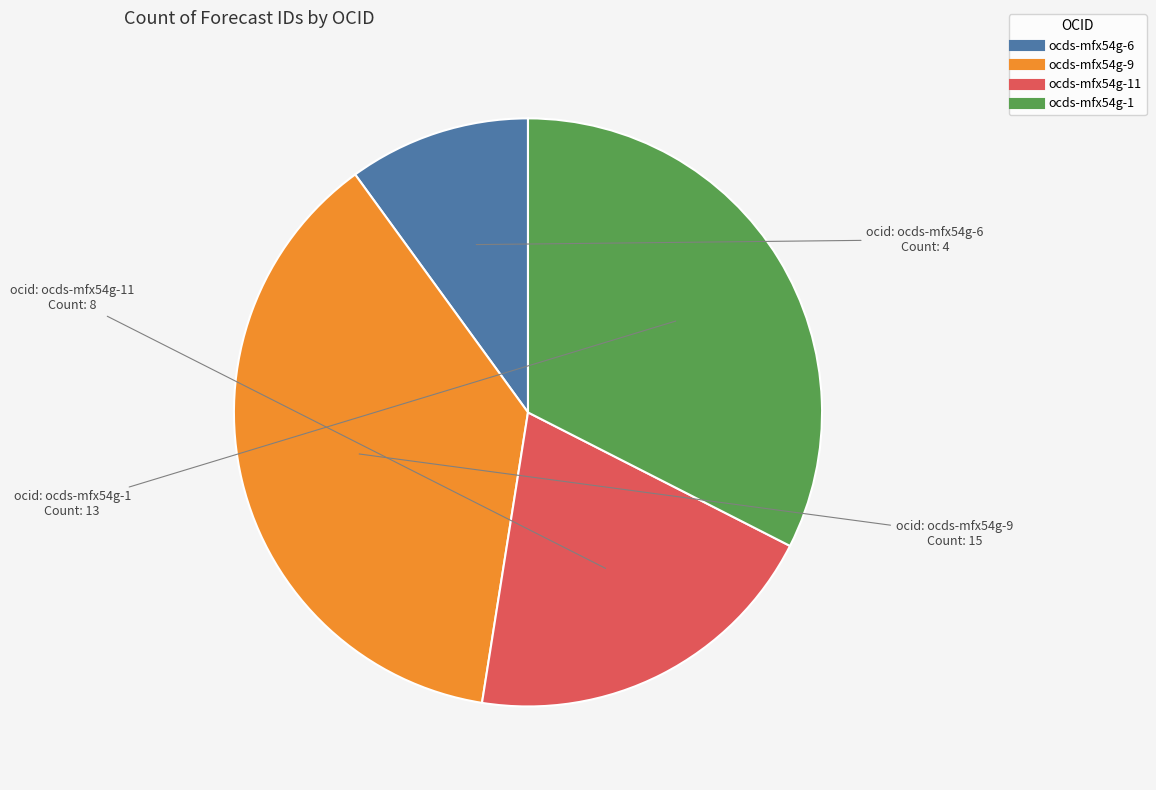

Is there a majority slice in this chart?

No